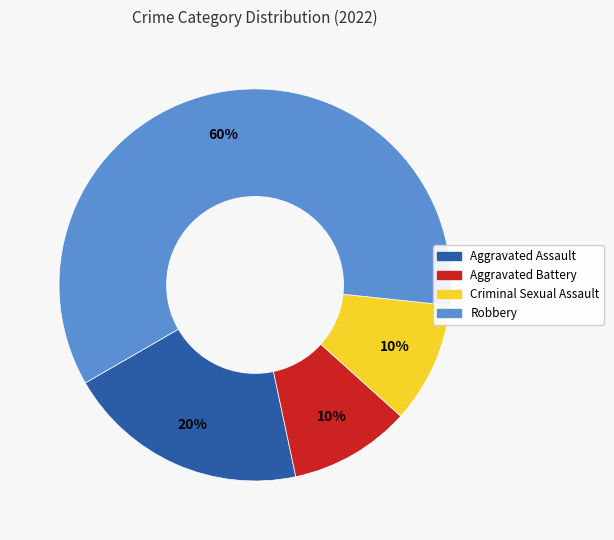

To the nearest percent, what percentage of the pie is Robbery?

60%